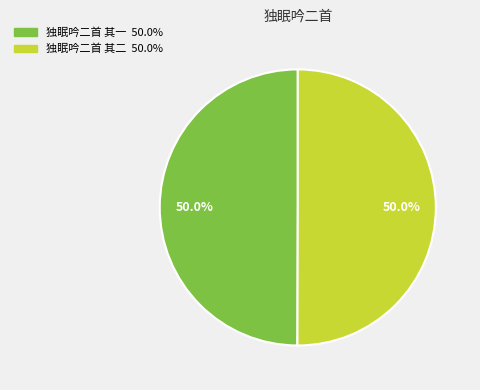

What is the ratio of the value at 独眠吟二首 其一 to the value at 独眠吟二首 其二?

1.0